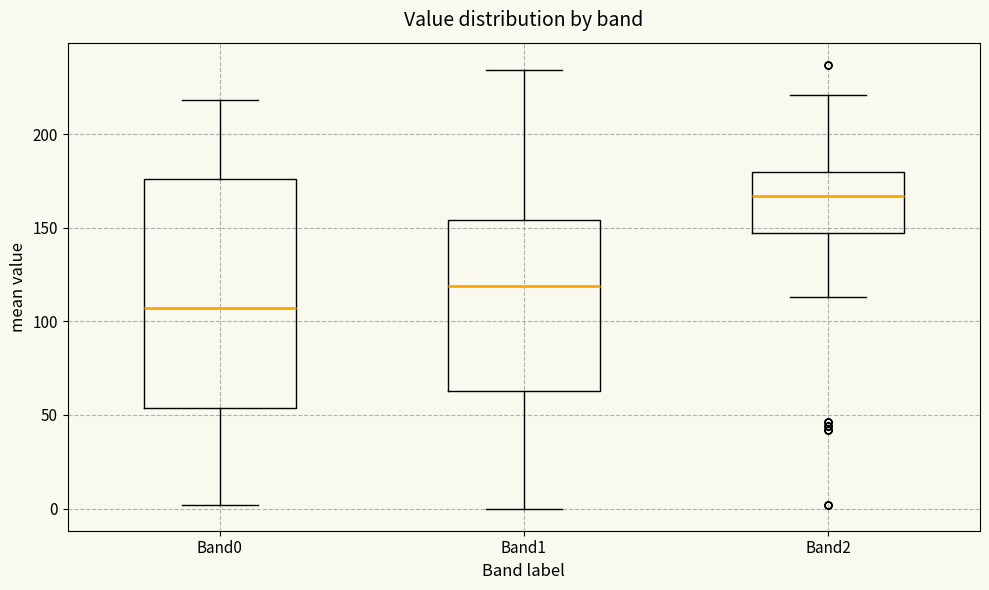

Which box is the tallest, from its lower edge to its upper edge?

Band0